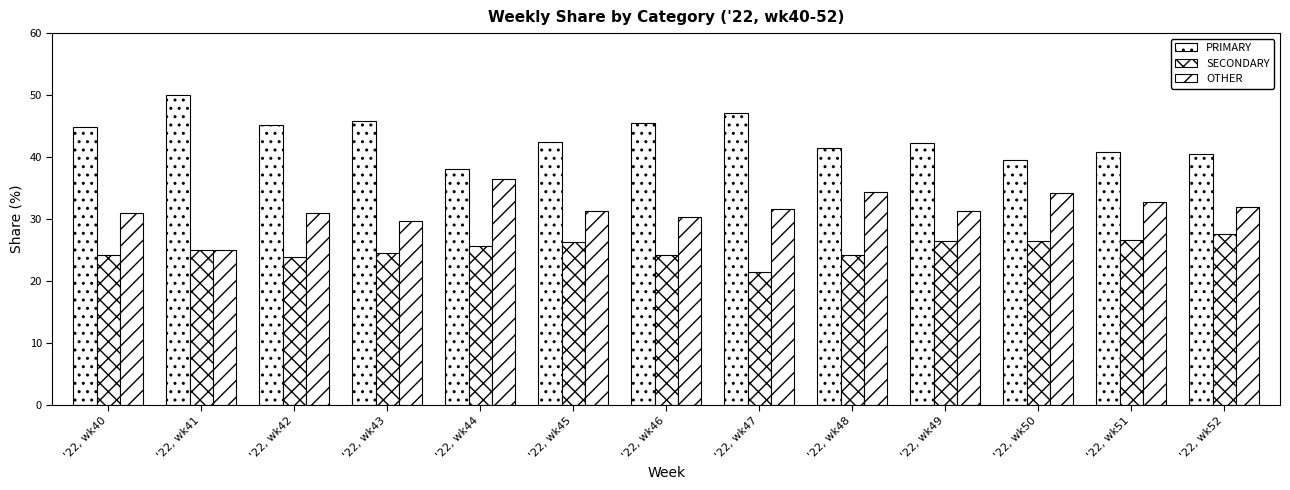

How many data points in PRIMARY are above 42?

8